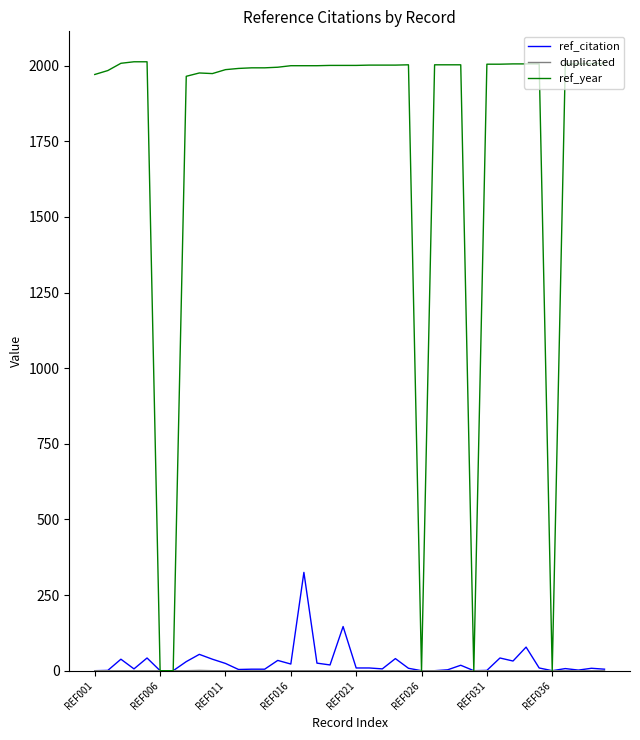

Which series has the largest total across all categories?

ref_year